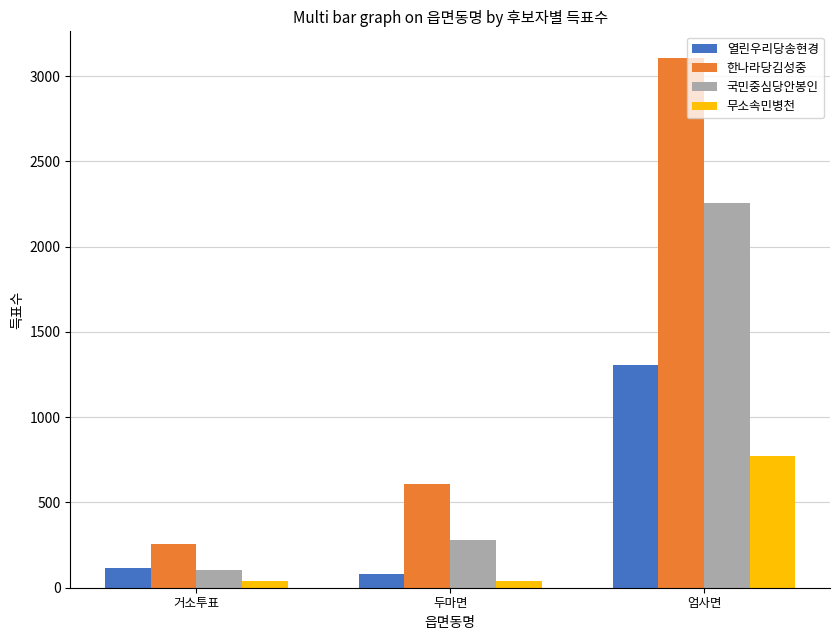

At which label does 국민중심당안봉인 reach its minimum?

거소투표